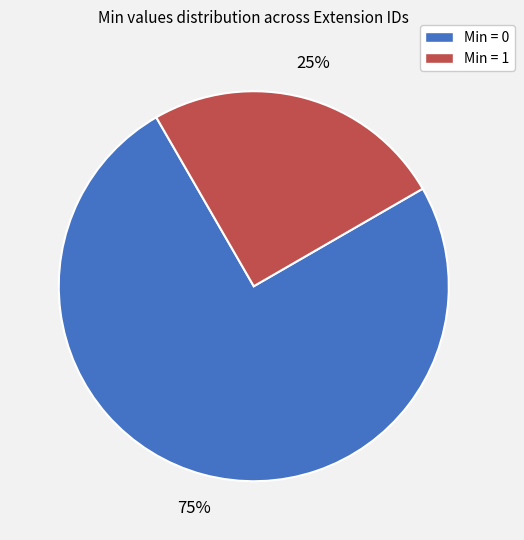

Which slice represents more than half of the pie?

Min = 0